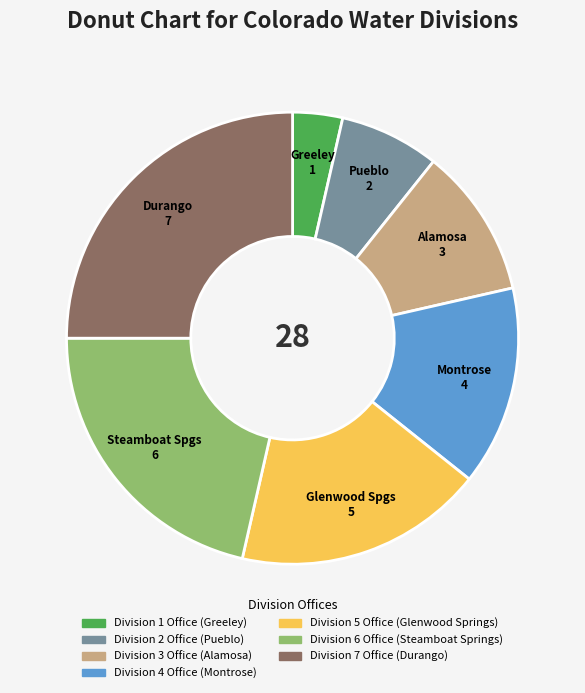

Approximately how many times larger is the value at Division 7 Office (Durango) compared to Division 3 Office (Alamosa)?

2.3